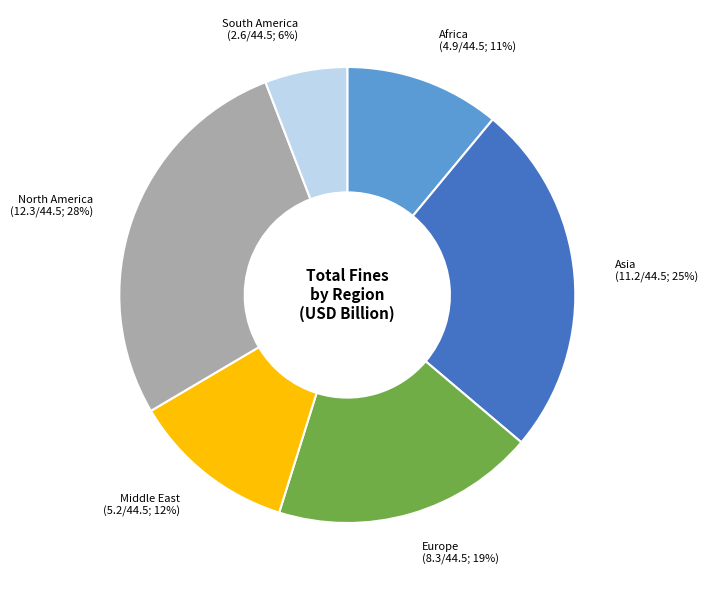

Is it true that South America is 6% of the pie?

True